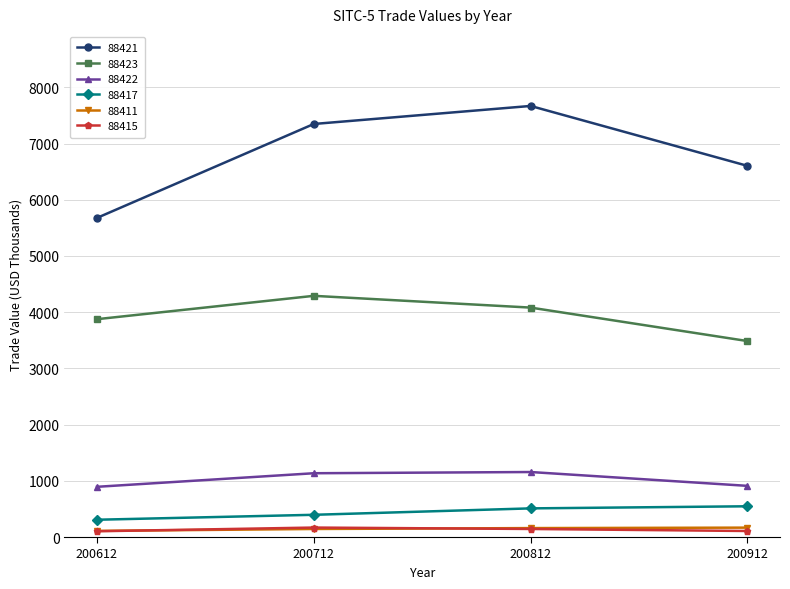

How many data points in 88417 are less than 509?

2